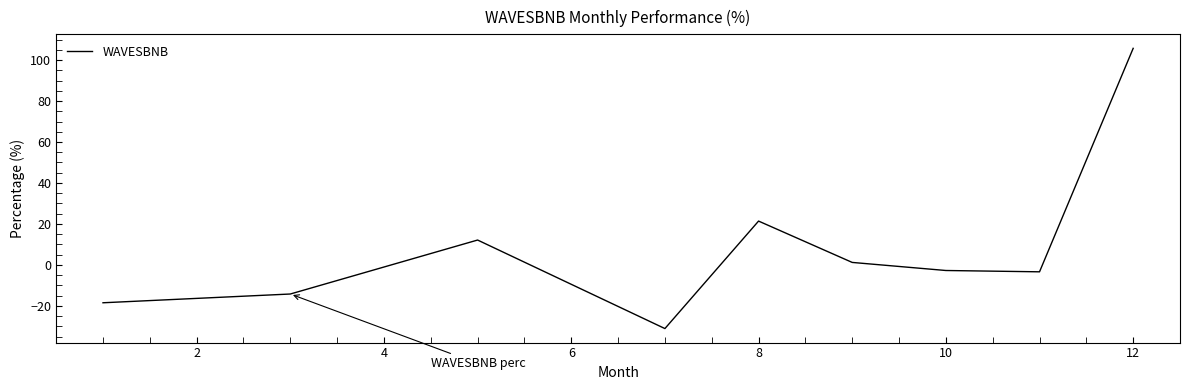

What is the smallest value displayed?

-31.1